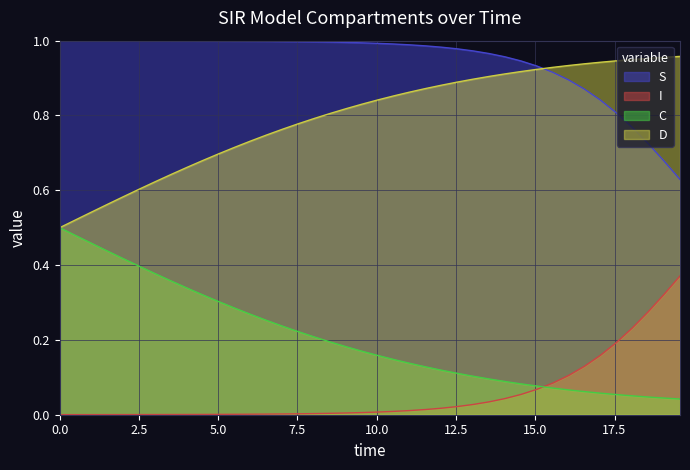

Which series has the largest total across all categories?

S